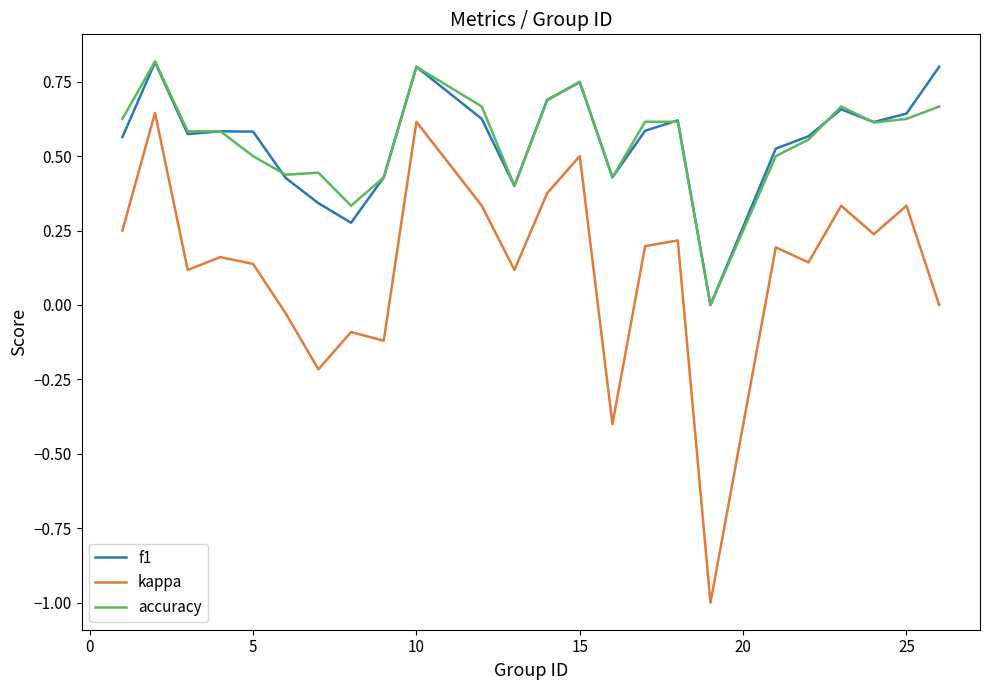

Which series has the largest range (max minus min)?

kappa